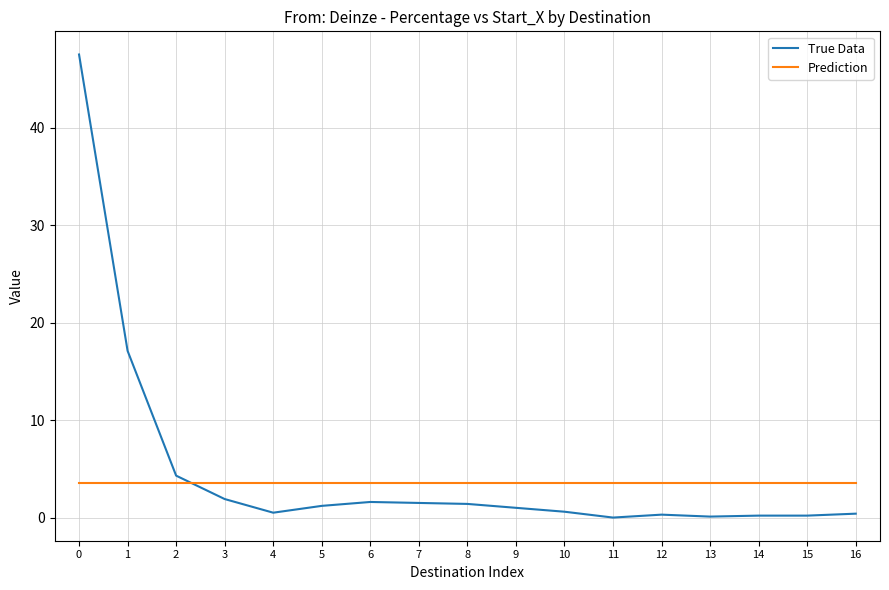

Rank the series by their maximum value, from highest to lowest.

True Data, Prediction